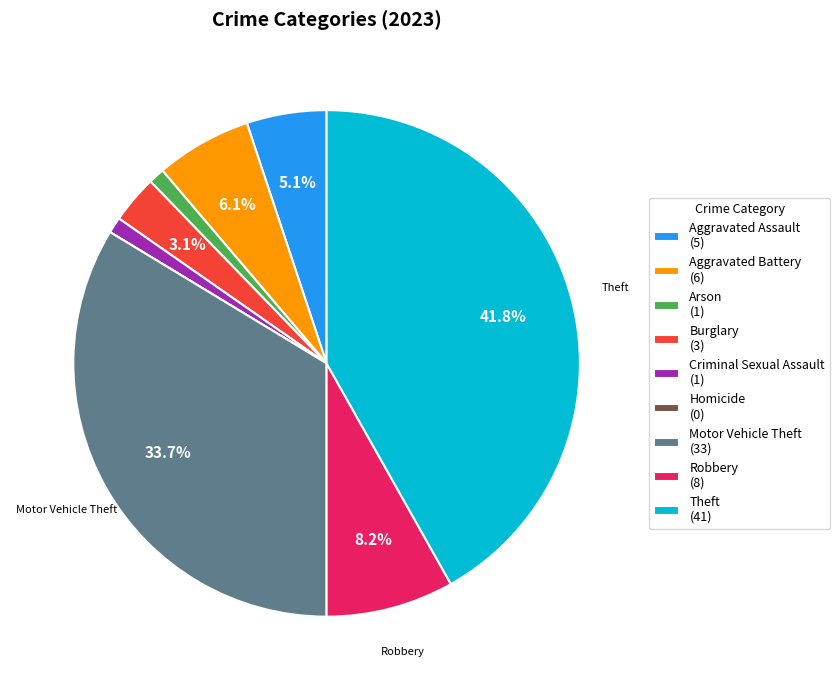

Is the sum of Theft (41) and Aggravated Assault (5) greater than half?

No